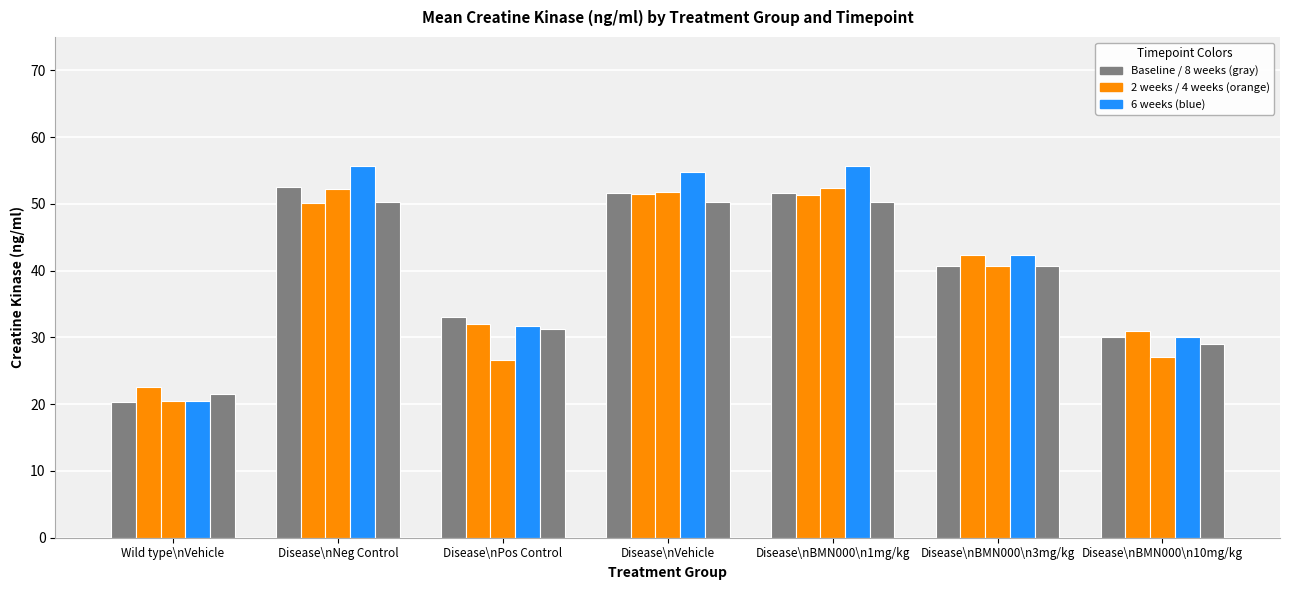

How many data points does each series have?

7